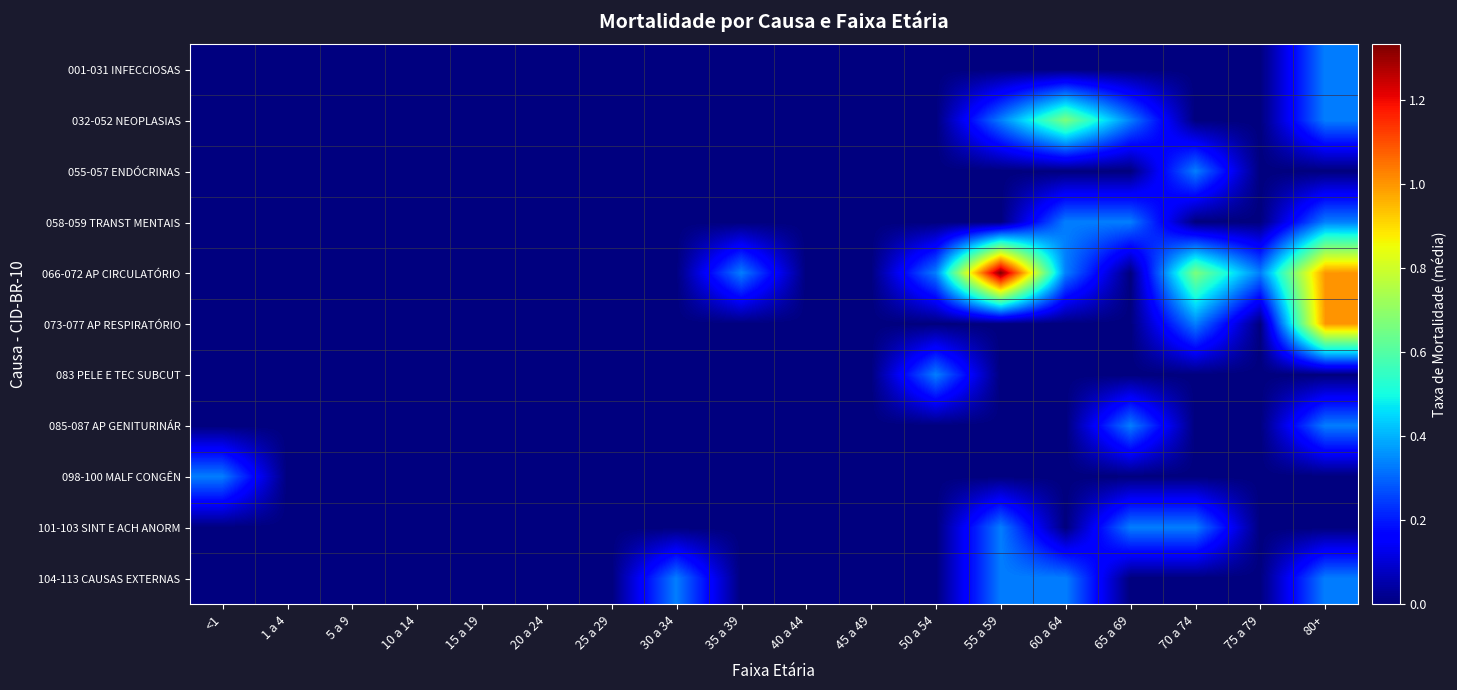

Reading left to right, list all the values displayed in this chart.

001-031 INFECCIOSAS: <1=0.0	1 a 4=0.0	5 a 9=0.0	10 a 14=0.0	15 a 19=0.0	20 a 24=0.0	25 a 29=0.0	30 a 34=0.0	35 a 39=0.0	40 a 44=0.0	45 a 49=0.0	50 a 54=0.0	55 a 59=0.0	60 a 64=0.0	65 a 69=0.0	70 a 74=0.0	75 a 79=0.0	80+=0.3
032-052 NEOPLASIAS: <1=0.0	1 a 4=0.0	5 a 9=0.0	10 a 14=0.0	15 a 19=0.0	20 a 24=0.0	25 a 29=0.0	30 a 34=0.0	35 a 39=0.0	40 a 44=0.0	45 a 49=0.0	50 a 54=0.0	55 a 59=0.3	60 a 64=0.7	65 a 69=0.3	70 a 74=0.0	75 a 79=0.0	80+=0.3
055-057 ENDÓCRINAS: <1=0.0	1 a 4=0.0	5 a 9=0.0	10 a 14=0.0	15 a 19=0.0	20 a 24=0.0	25 a 29=0.0	30 a 34=0.0	35 a 39=0.0	40 a 44=0.0	45 a 49=0.0	50 a 54=0.0	55 a 59=0.0	60 a 64=0.0	65 a 69=0.0	70 a 74=0.3	75 a 79=0.0	80+=0.0
058-059 TRANST MENTAIS: <1=0.0	1 a 4=0.0	5 a 9=0.0	10 a 14=0.0	15 a 19=0.0	20 a 24=0.0	25 a 29=0.0	30 a 34=0.0	35 a 39=0.0	40 a 44=0.0	45 a 49=0.0	50 a 54=0.0	55 a 59=0.0	60 a 64=0.3	65 a 69=0.3	70 a 74=0.0	75 a 79=0.0	80+=0.3
066-072 AP CIRCULATÓRIO: <1=0.0	1 a 4=0.0	5 a 9=0.0	10 a 14=0.0	15 a 19=0.0	20 a 24=0.0	25 a 29=0.0	30 a 34=0.0	35 a 39=0.3	40 a 44=0.0	45 a 49=0.0	50 a 54=0.3	55 a 59=1.3	60 a 64=0.3	65 a 69=0.0	70 a 74=0.7	75 a 79=0.3	80+=1.0
073-077 AP RESPIRATÓRIO: <1=0.0	1 a 4=0.0	5 a 9=0.0	10 a 14=0.0	15 a 19=0.0	20 a 24=0.0	25 a 29=0.0	30 a 34=0.0	35 a 39=0.0	40 a 44=0.0	45 a 49=0.0	50 a 54=0.0	55 a 59=0.0	60 a 64=0.0	65 a 69=0.0	70 a 74=0.3	75 a 79=0.0	80+=1.0
083 PELE E TEC SUBCUT: <1=0.0	1 a 4=0.0	5 a 9=0.0	10 a 14=0.0	15 a 19=0.0	20 a 24=0.0	25 a 29=0.0	30 a 34=0.0	35 a 39=0.0	40 a 44=0.0	45 a 49=0.0	50 a 54=0.3	55 a 59=0.0	60 a 64=0.0	65 a 69=0.0	70 a 74=0.0	75 a 79=0.0	80+=0.0
085-087 AP GENITURINÁR: <1=0.0	1 a 4=0.0	5 a 9=0.0	10 a 14=0.0	15 a 19=0.0	20 a 24=0.0	25 a 29=0.0	30 a 34=0.0	35 a 39=0.0	40 a 44=0.0	45 a 49=0.0	50 a 54=0.0	55 a 59=0.0	60 a 64=0.0	65 a 69=0.3	70 a 74=0.0	75 a 79=0.0	80+=0.3
098-100 MALF CONGÊN: <1=0.3	1 a 4=0.0	5 a 9=0.0	10 a 14=0.0	15 a 19=0.0	20 a 24=0.0	25 a 29=0.0	30 a 34=0.0	35 a 39=0.0	40 a 44=0.0	45 a 49=0.0	50 a 54=0.0	55 a 59=0.0	60 a 64=0.0	65 a 69=0.0	70 a 74=0.0	75 a 79=0.0	80+=0.0
101-103 SINT E ACH ANORM: <1=0.0	1 a 4=0.0	5 a 9=0.0	10 a 14=0.0	15 a 19=0.0	20 a 24=0.0	25 a 29=0.0	30 a 34=0.0	35 a 39=0.0	40 a 44=0.0	45 a 49=0.0	50 a 54=0.0	55 a 59=0.3	60 a 64=0.0	65 a 69=0.3	70 a 74=0.3	75 a 79=0.0	80+=0.0
104-113 CAUSAS EXTERNAS: <1=0.0	1 a 4=0.0	5 a 9=0.0	10 a 14=0.0	15 a 19=0.0	20 a 24=0.0	25 a 29=0.0	30 a 34=0.3	35 a 39=0.0	40 a 44=0.0	45 a 49=0.0	50 a 54=0.0	55 a 59=0.3	60 a 64=0.3	65 a 69=0.0	70 a 74=0.0	75 a 79=0.0	80+=0.3